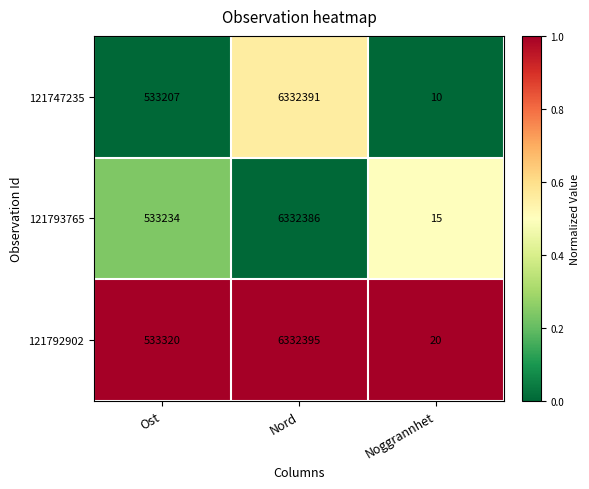

Reading left to right, what are all the values shown in this chart?

121747235: Ost=533207	Nord=6332391	Noggrannhet=10
121793765: Ost=533234	Nord=6332386	Noggrannhet=15
121792902: Ost=533320	Nord=6332395	Noggrannhet=20